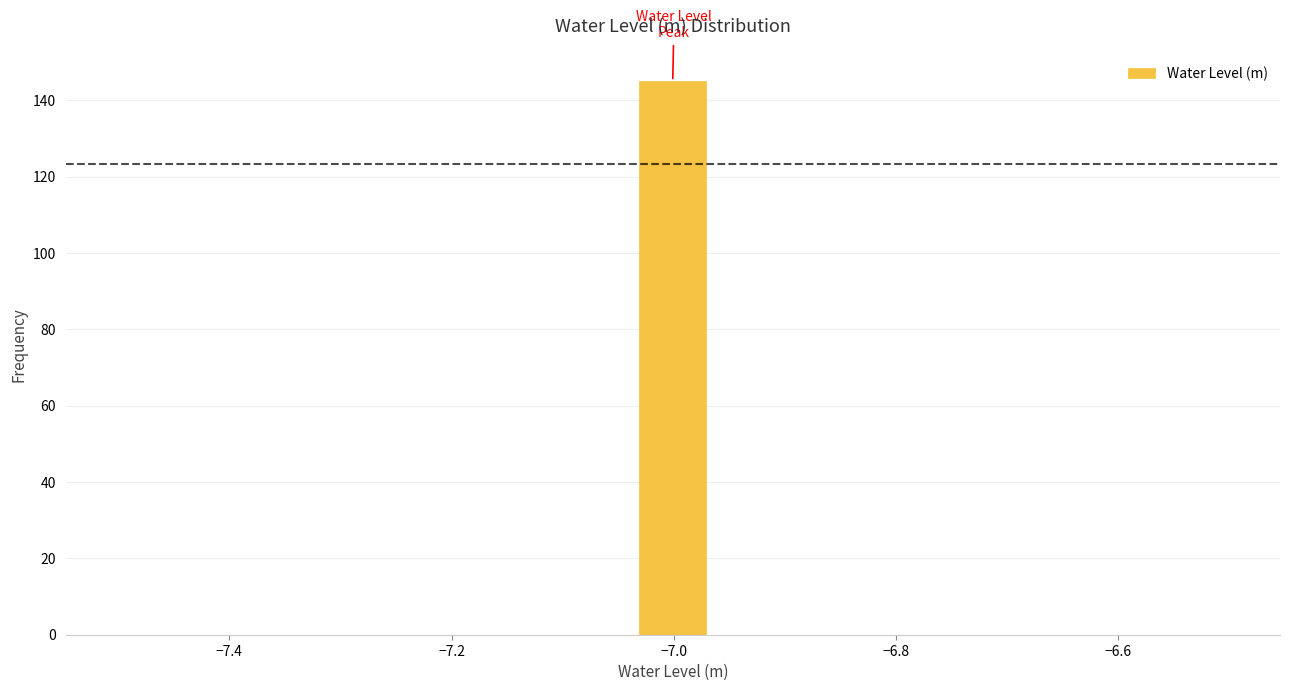

Read against the x-axis, roughly where is the centre of the tallest bar?

-7.00